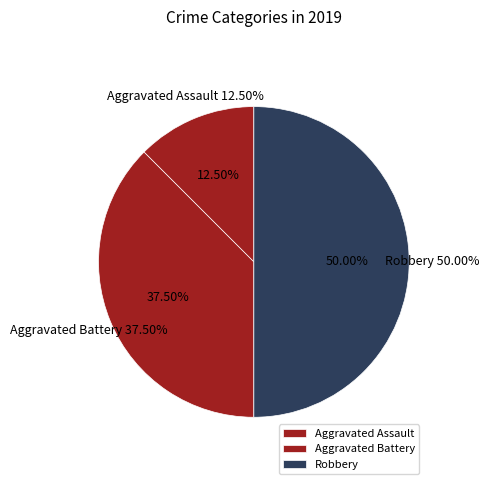

Is there any slice that represents more than half of the pie?

No